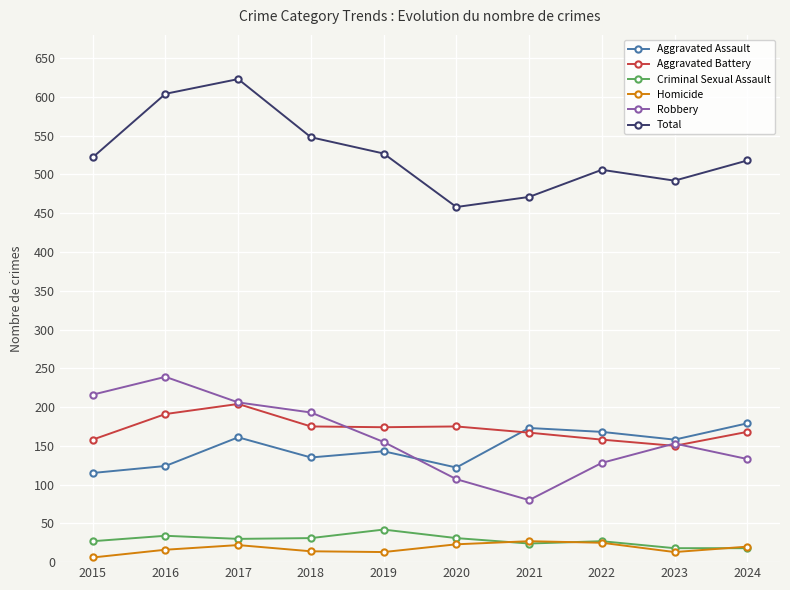

Which series has the largest total across all categories?

Total